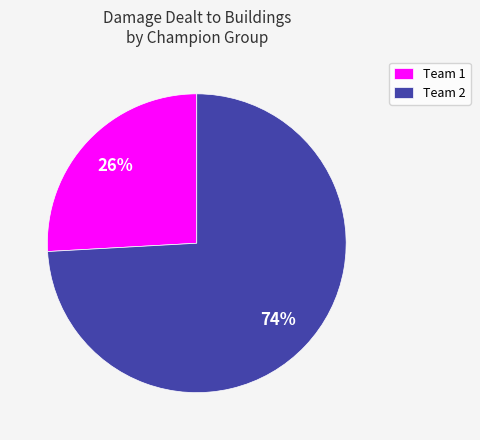

Is the sum of Team 1 and Team 2 greater than half?

Yes